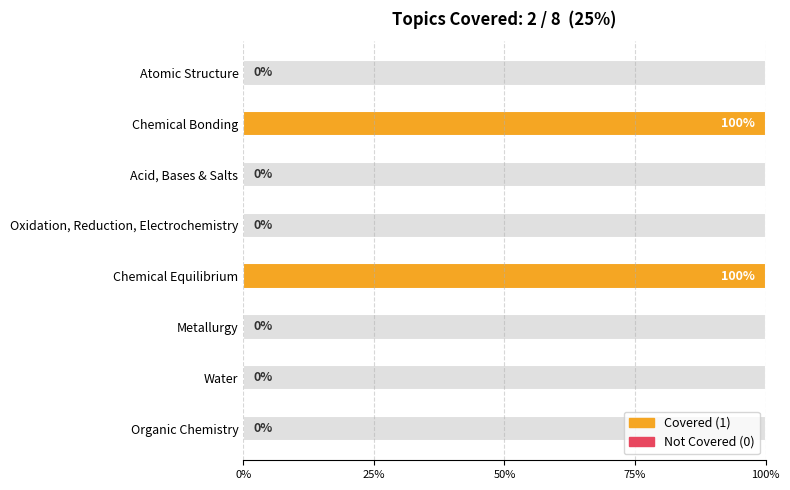

Which category has the lowest value across all series?

Atomic Structure